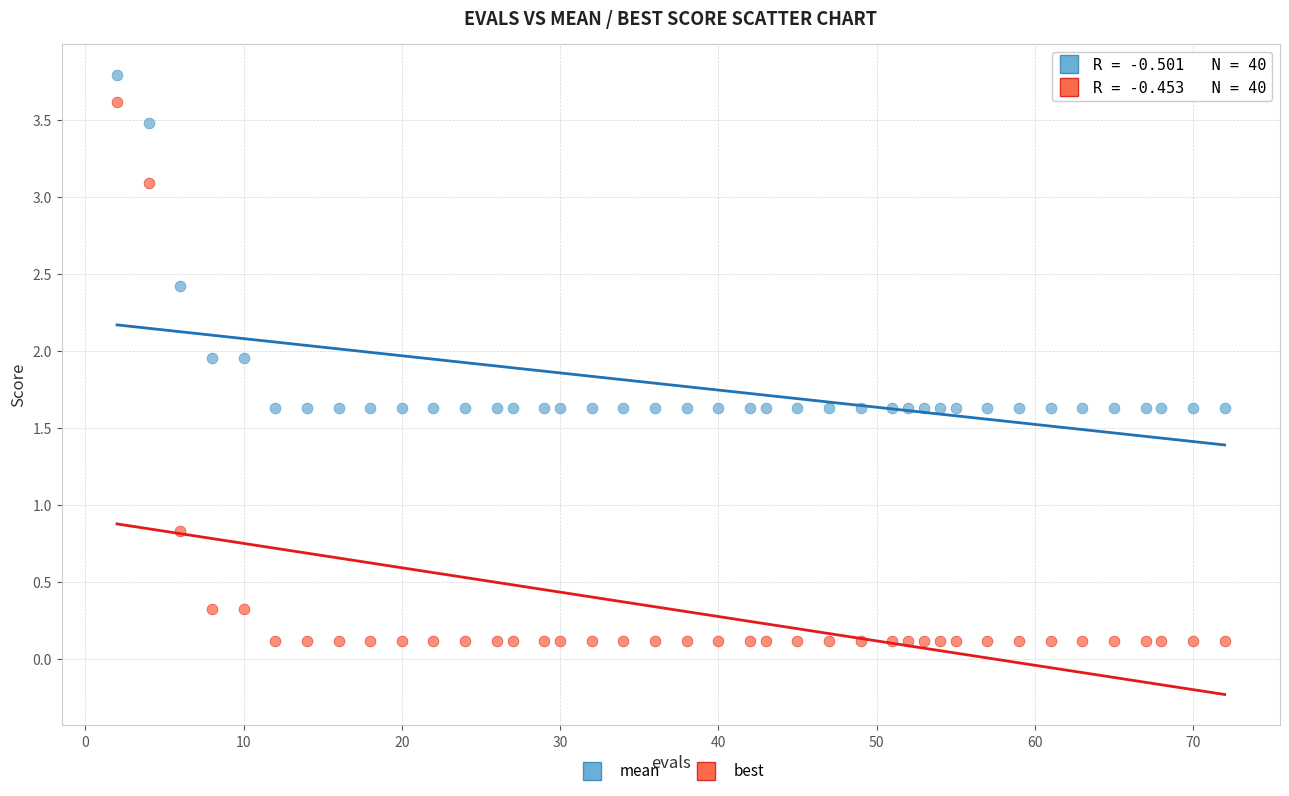

Which series has the widest spread of Y values?

best